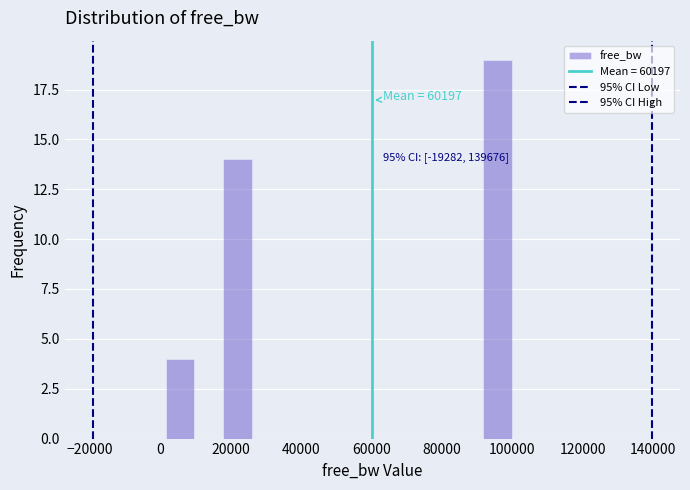

Which range on the x-axis has the tallest bar?

92000 to 100000